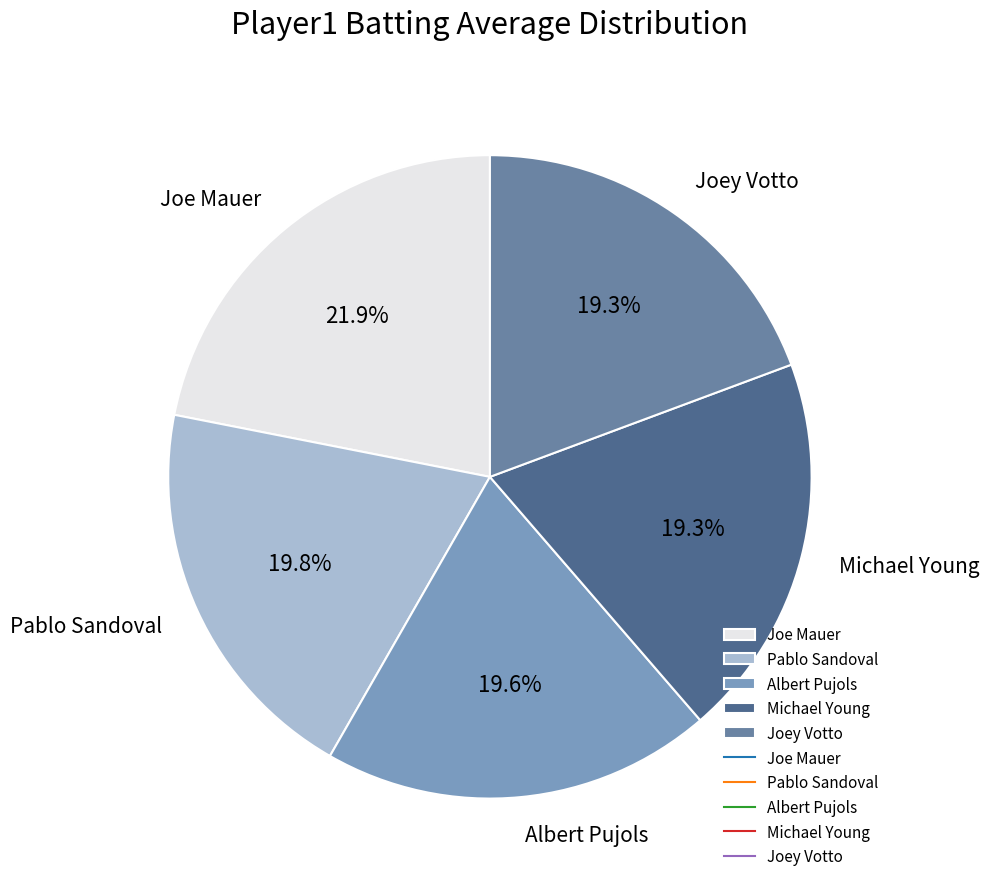

Which slice is the largest?

Joe Mauer